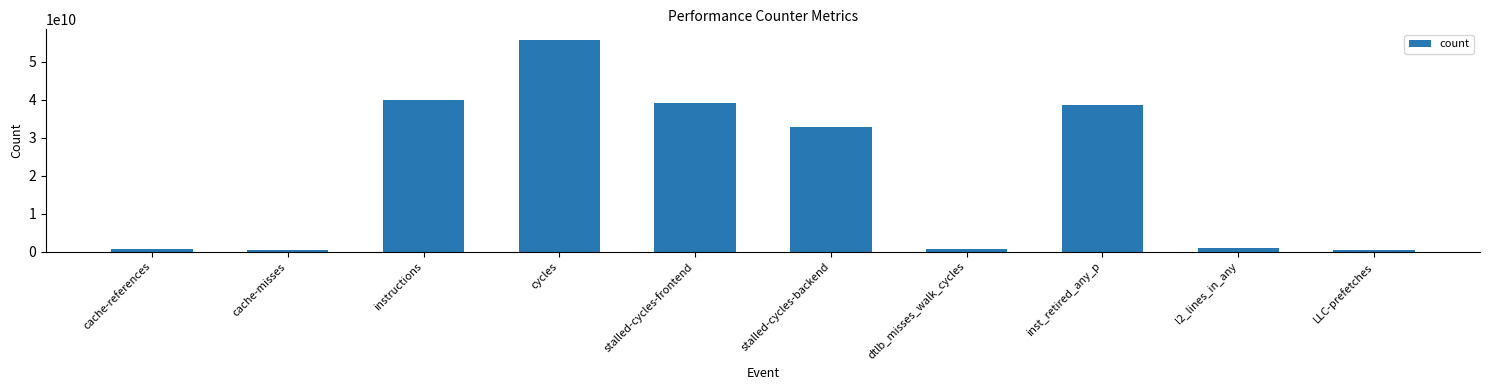

What position from the right is stalled-cycles-frontend?

6